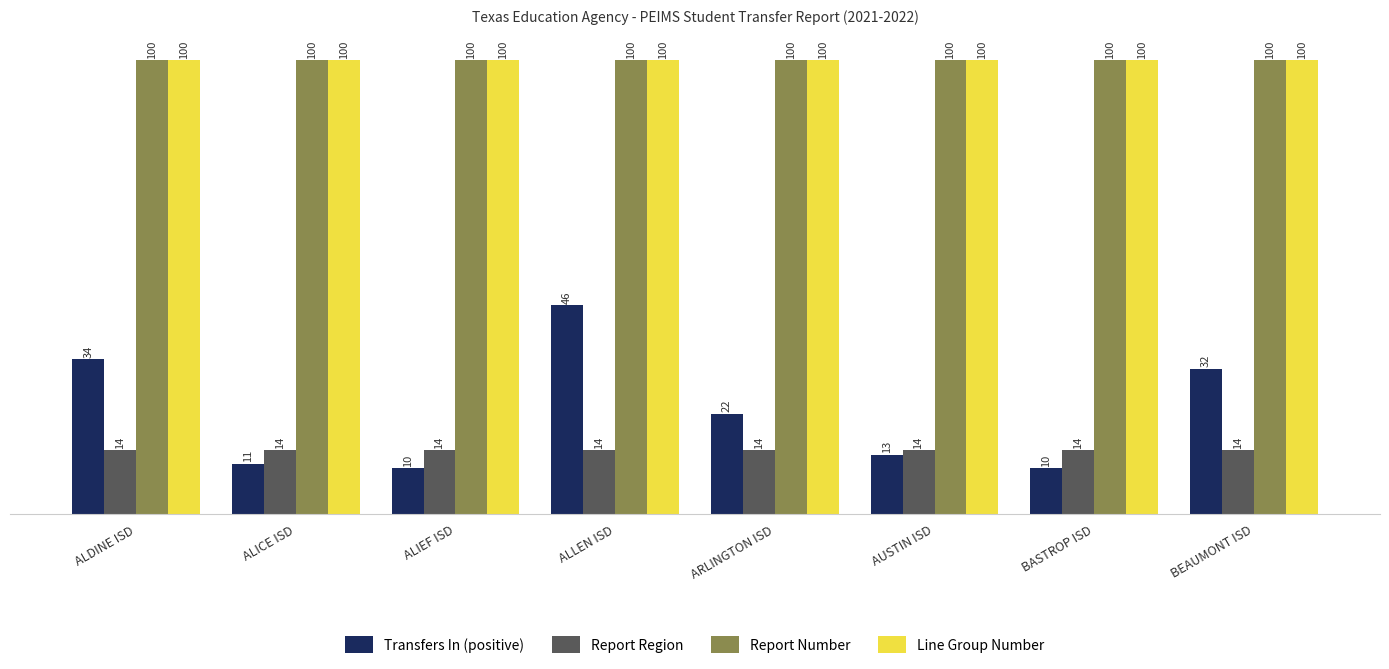

Which series changed the most between ALDINE ISD and BASTROP ISD?

Transfers In (positive)